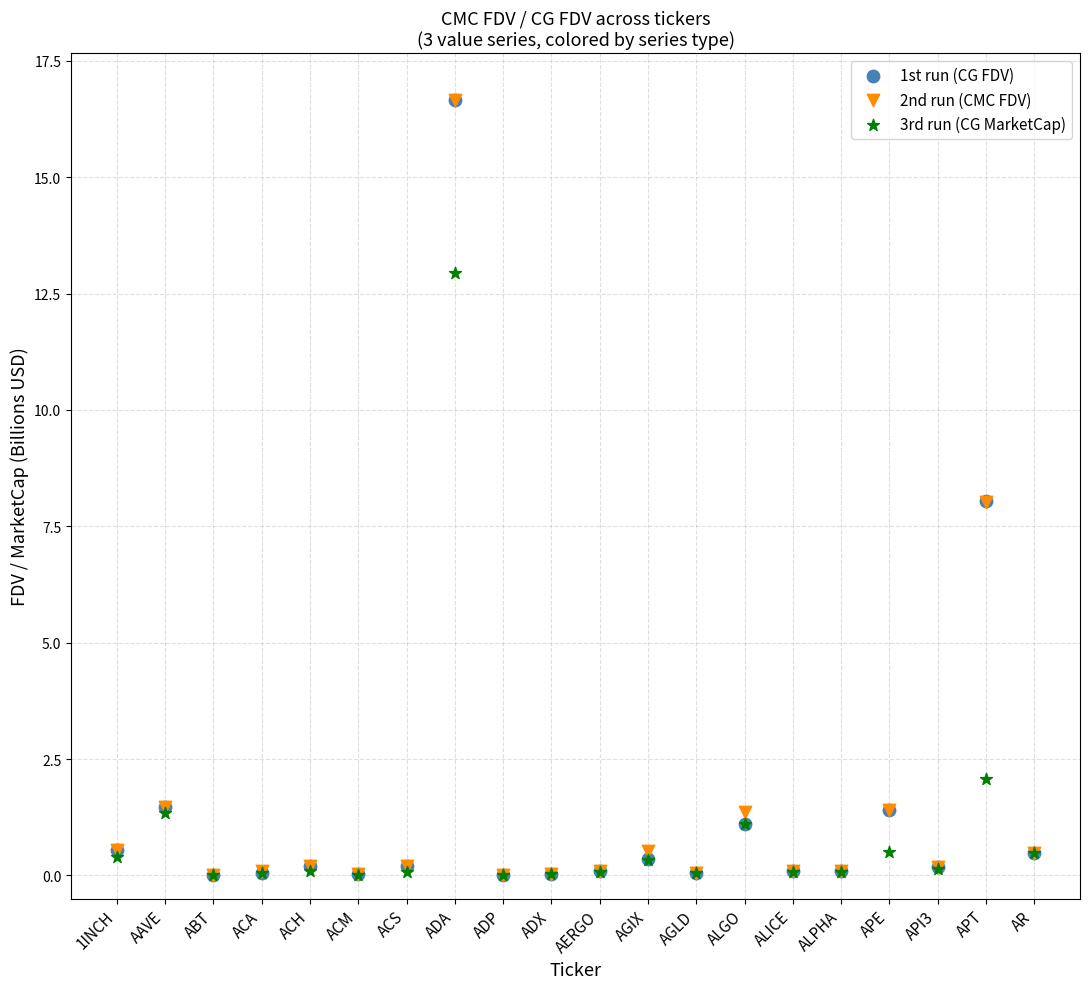

What are all the series names shown in the legend?

1st run (CG FDV), 2nd run (CMC FDV), 3rd run (CG MarketCap)